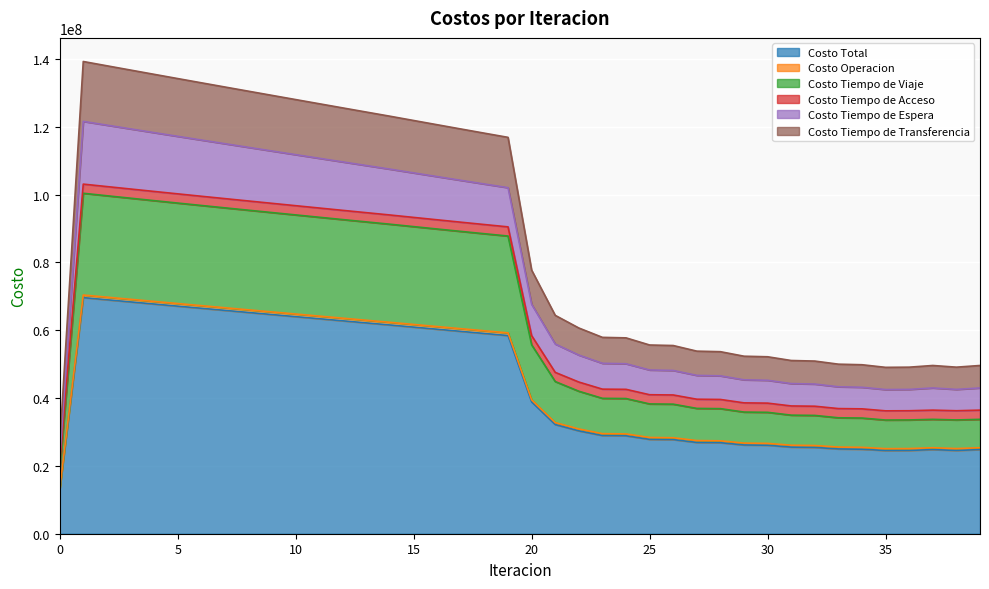

True or false: Costo Tiempo de Viaje has more than 2 interior local peaks.

False